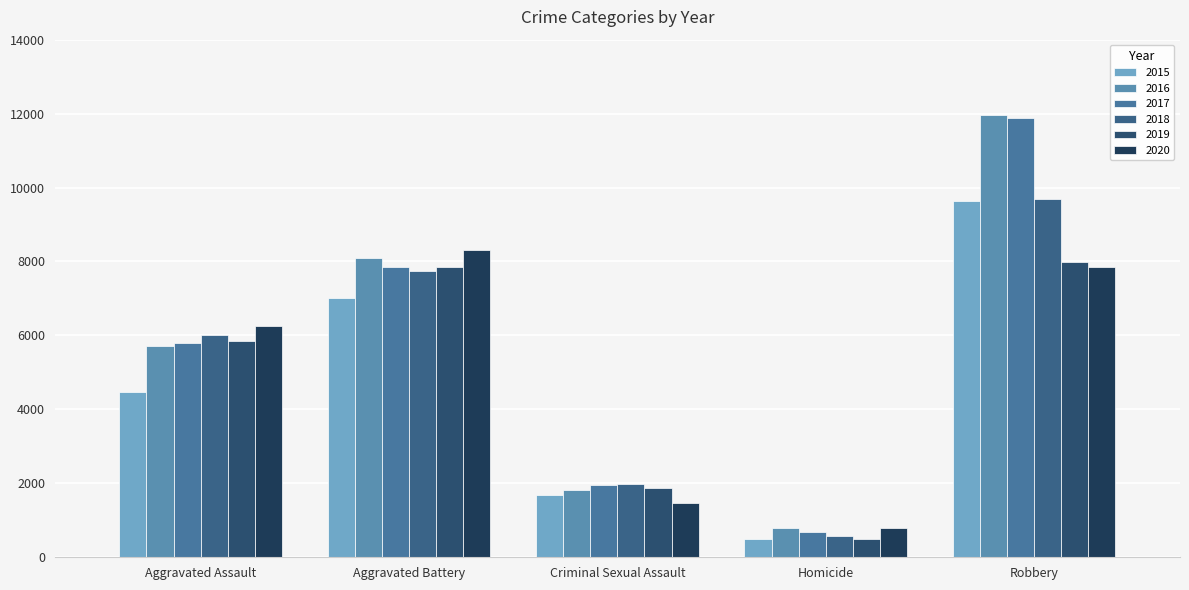

Reading left to right, transcribe all the data shown in this chart.

2015: Aggravated Assault=4480	Aggravated Battery=7018	Criminal Sexual Assault=1676	Homicide=496	Robbery=9638
2016: Aggravated Assault=5712	Aggravated Battery=8085	Criminal Sexual Assault=1823	Homicide=786	Robbery=11960
2017: Aggravated Assault=5793	Aggravated Battery=7845	Criminal Sexual Assault=1951	Homicide=672	Robbery=11880
2018: Aggravated Assault=6001	Aggravated Battery=7734	Criminal Sexual Assault=1989	Homicide=589	Robbery=9680
2019: Aggravated Assault=5841	Aggravated Battery=7857	Criminal Sexual Assault=1886	Homicide=498	Robbery=7994
2020: Aggravated Assault=6263	Aggravated Battery=8319	Criminal Sexual Assault=1460	Homicide=787	Robbery=7855